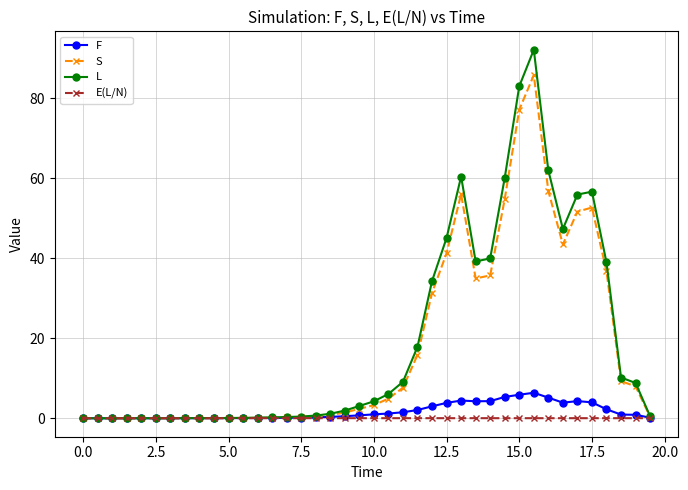

What is the difference between the maximum and minimum values in the S series?

85.7